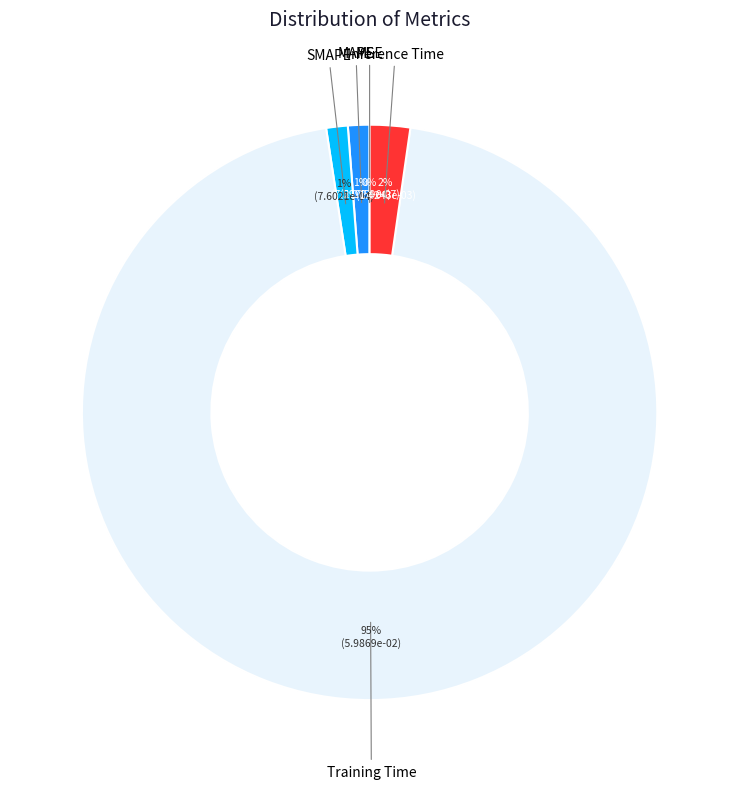

True or false: SMAPE accounts for 11% of the total.

False